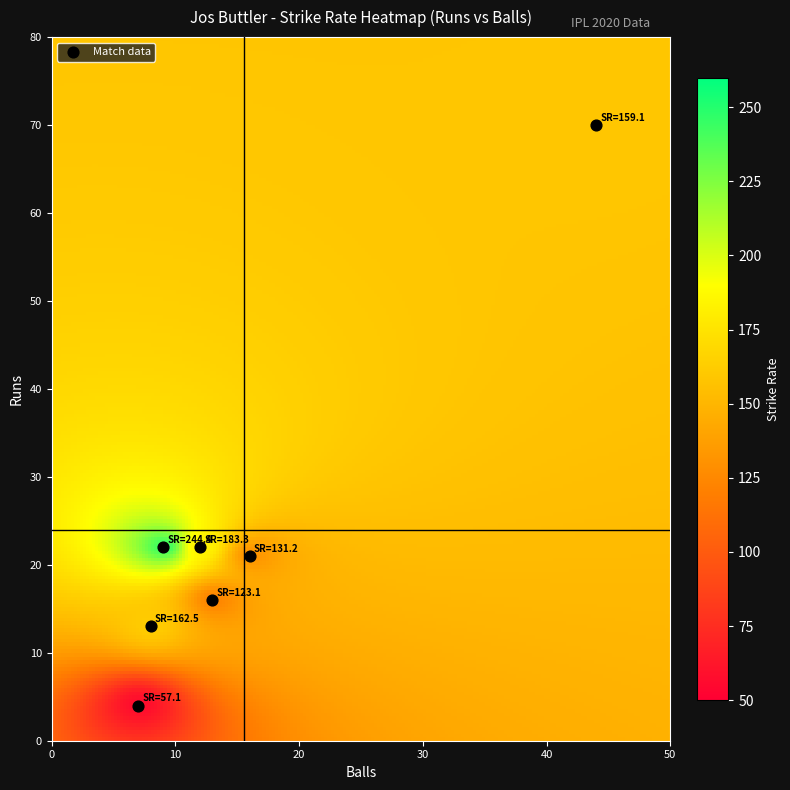

What is the range of X values (max minus min)?

37